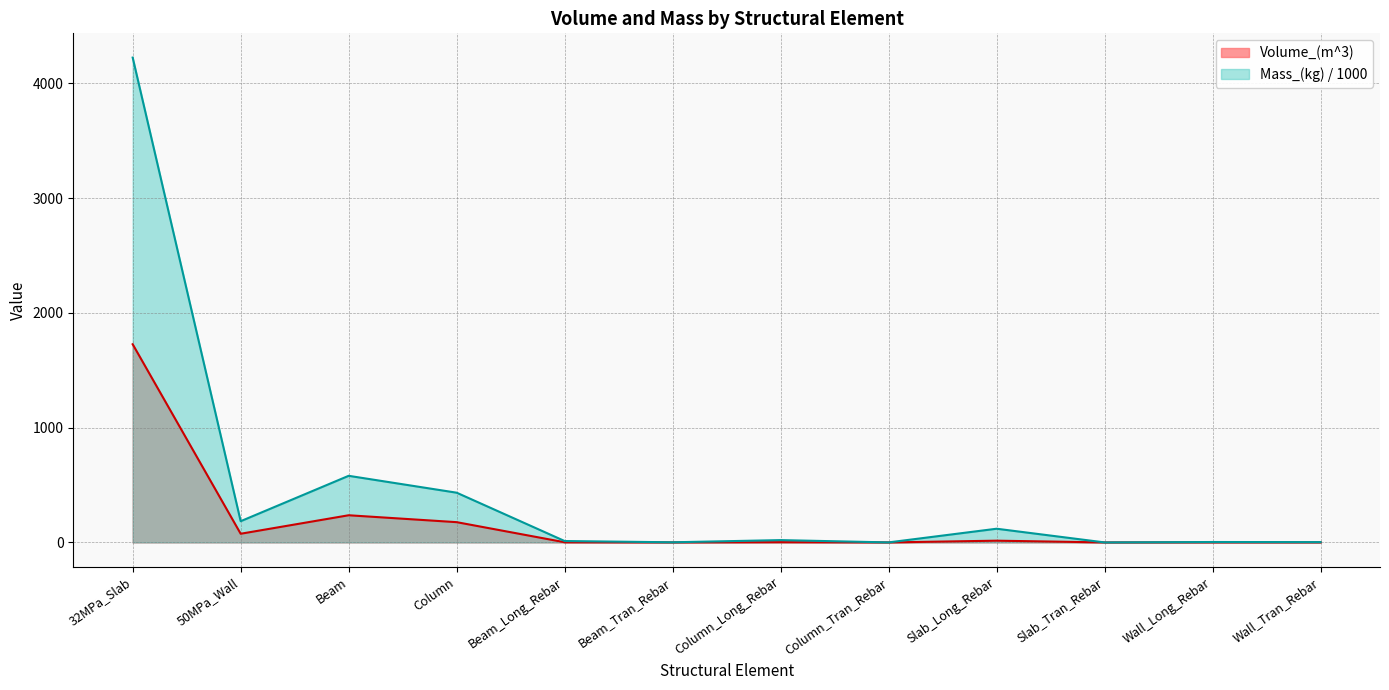

How many distinct data groups are displayed?

2